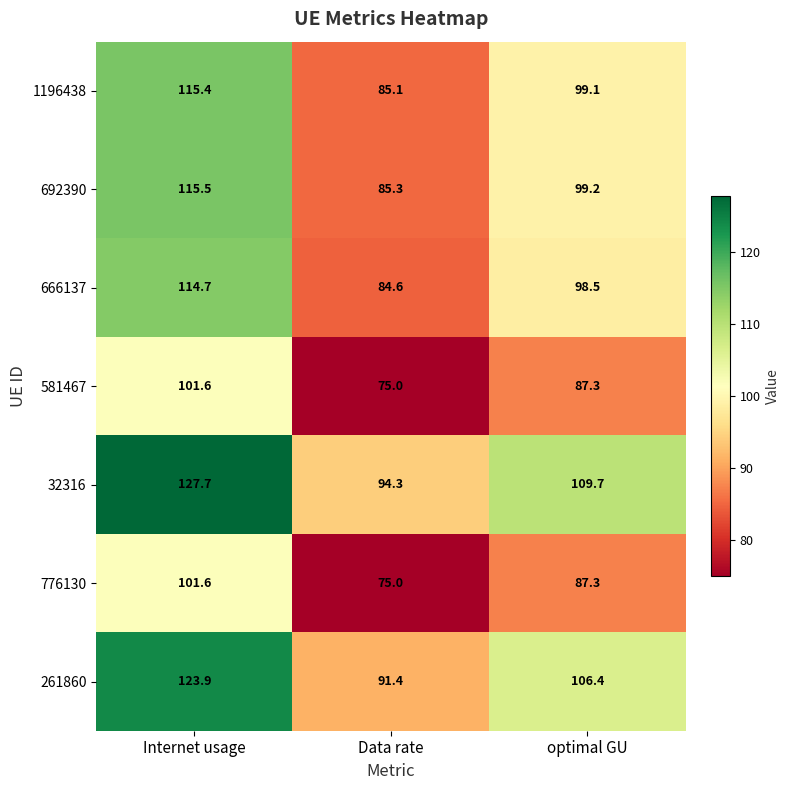

What is the difference between the maximum and minimum values in the 581467 series?

26.6